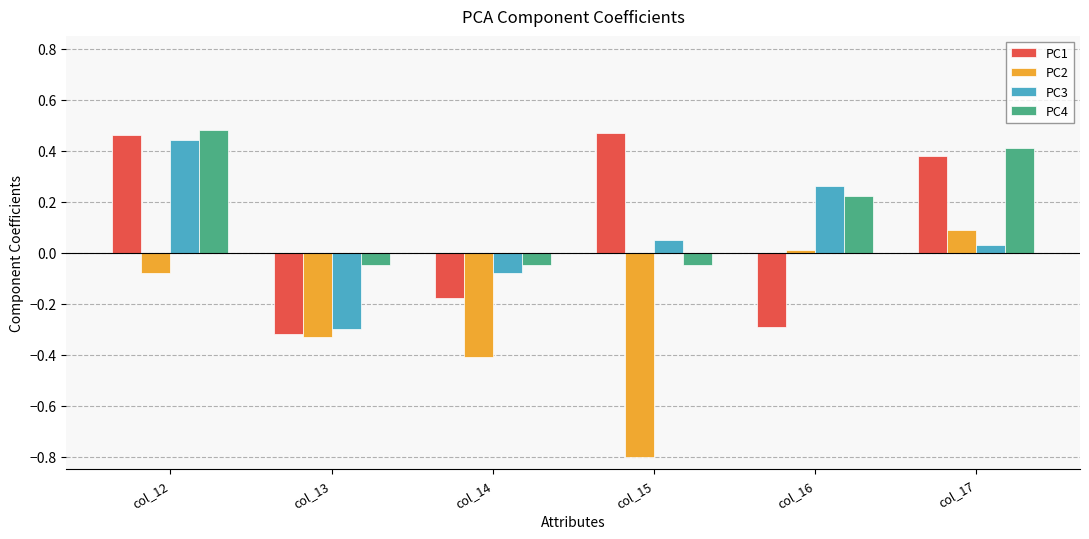

List the labels in order of PC2 value, smallest first.

col_15, col_14, col_13, col_12, col_16, col_17